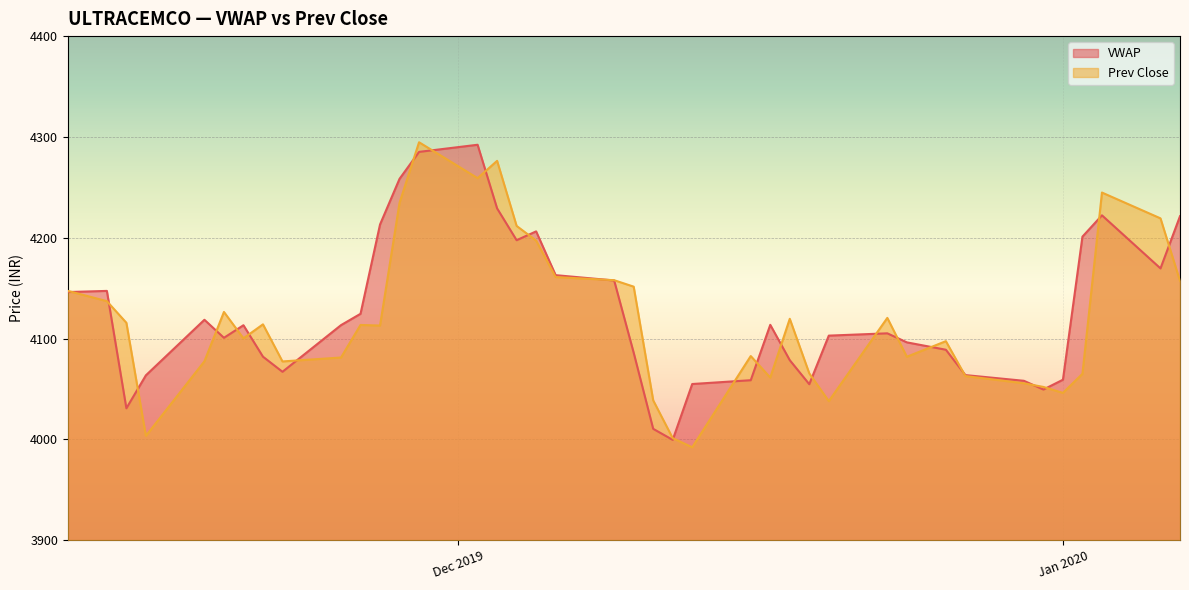

At which label is Prev Close closest to 4143?

2019-11-11